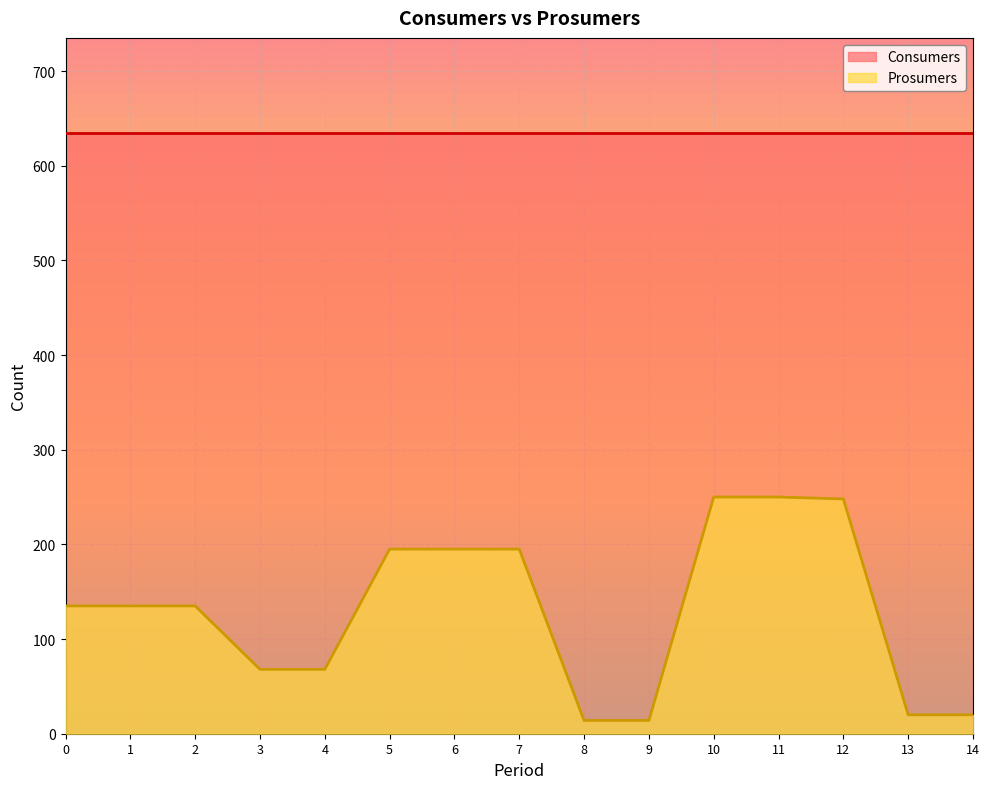

How many categories are shown in the chart?

15